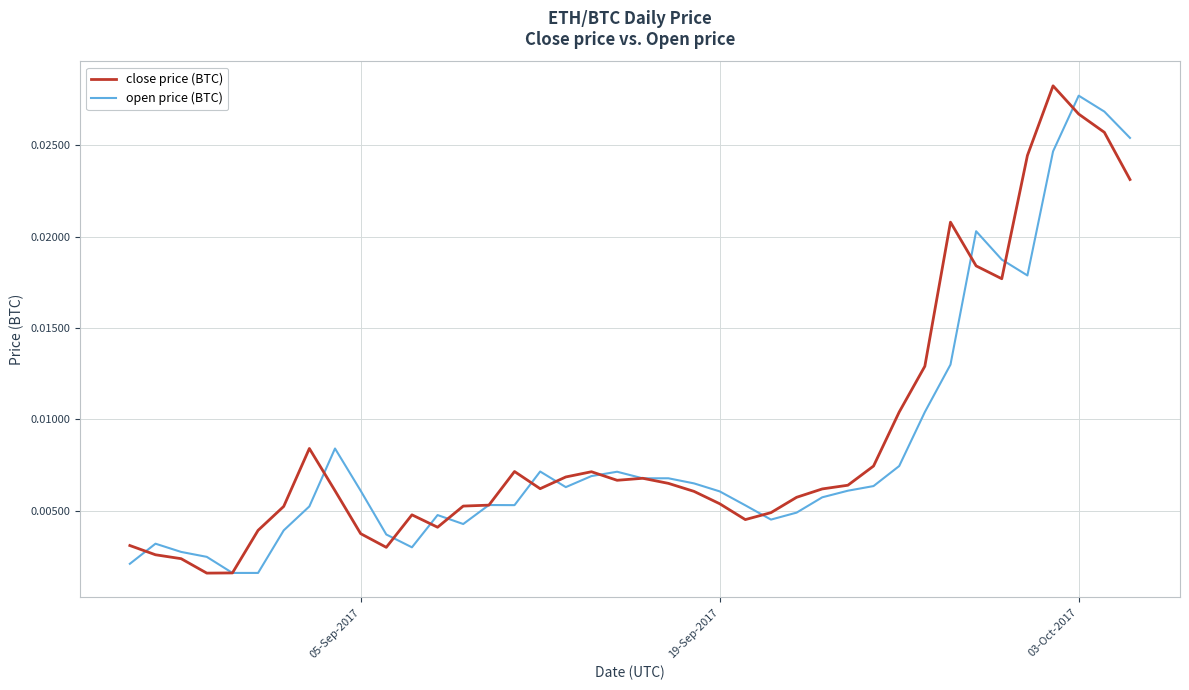

Does the chart display data point markers on the line(s)?

No